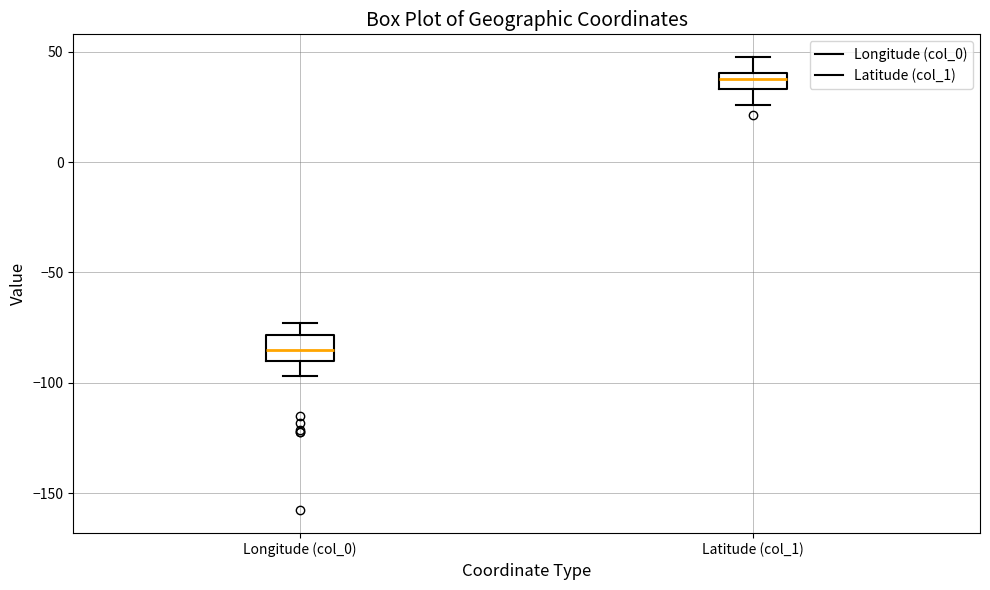

Which box has the highest median line?

Latitude (col_1)